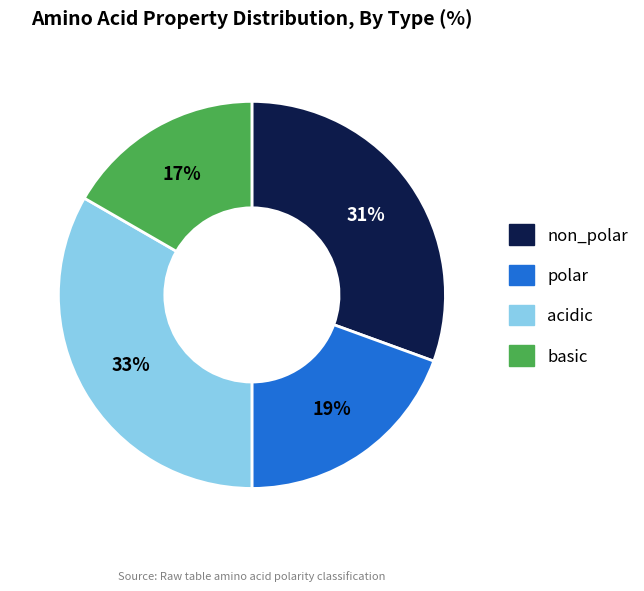

What is the smallest slice in the pie chart?

basic